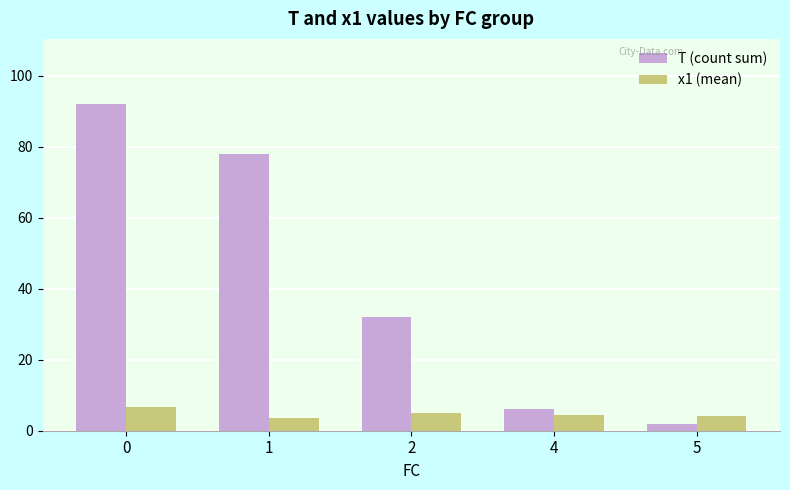

How many bars are there in each group?

2